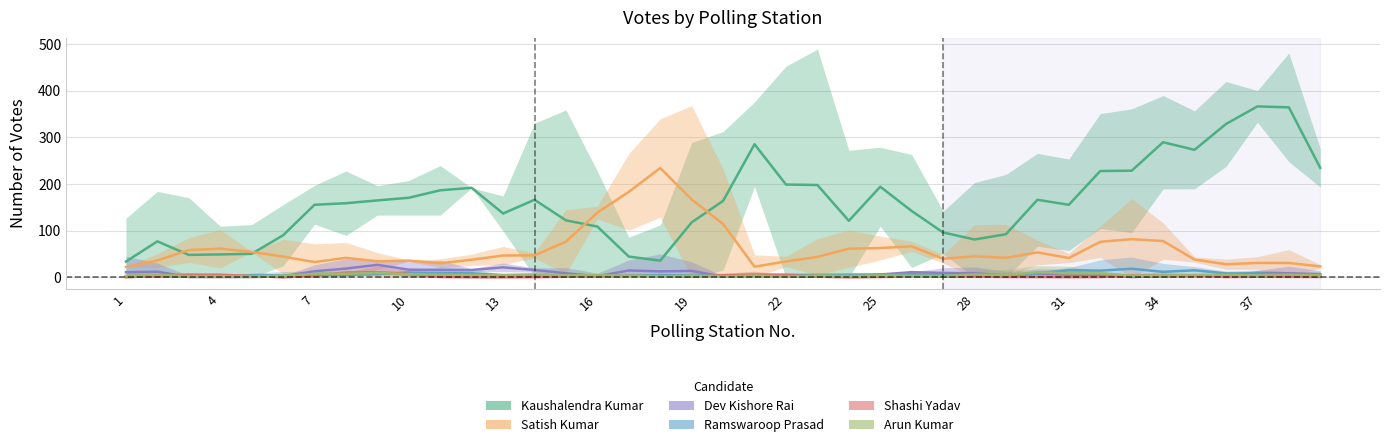

What are all the series names shown in the legend?

Kaushalendra Kumar, Satish Kumar, Dev Kishore Rai, Ramswaroop Prasad, Shashi Yadav, Arun Kumar